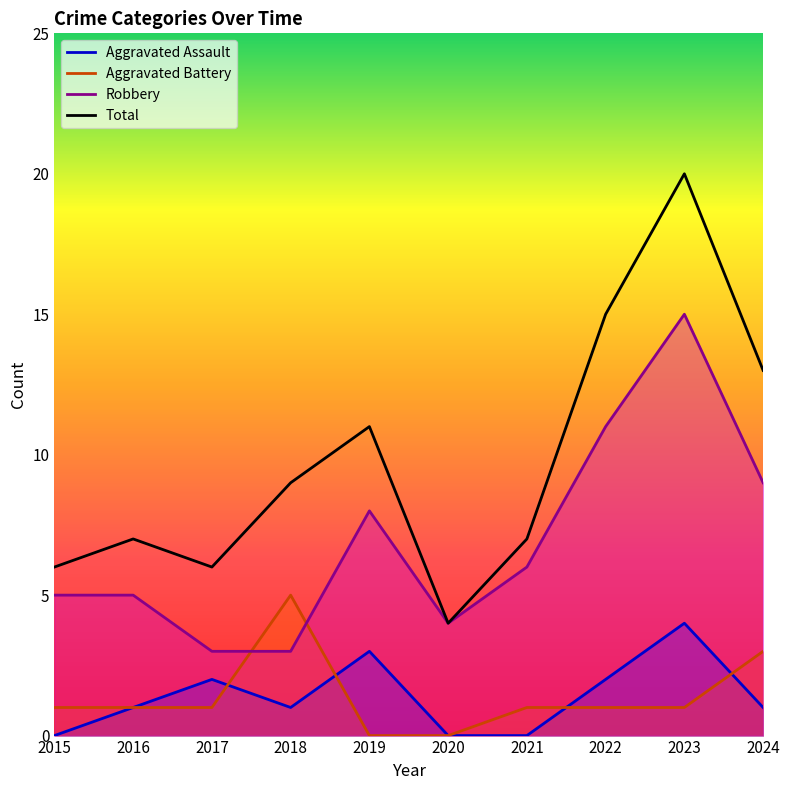

What is the value of the Aggravated Battery point at the 1st from the left?

1